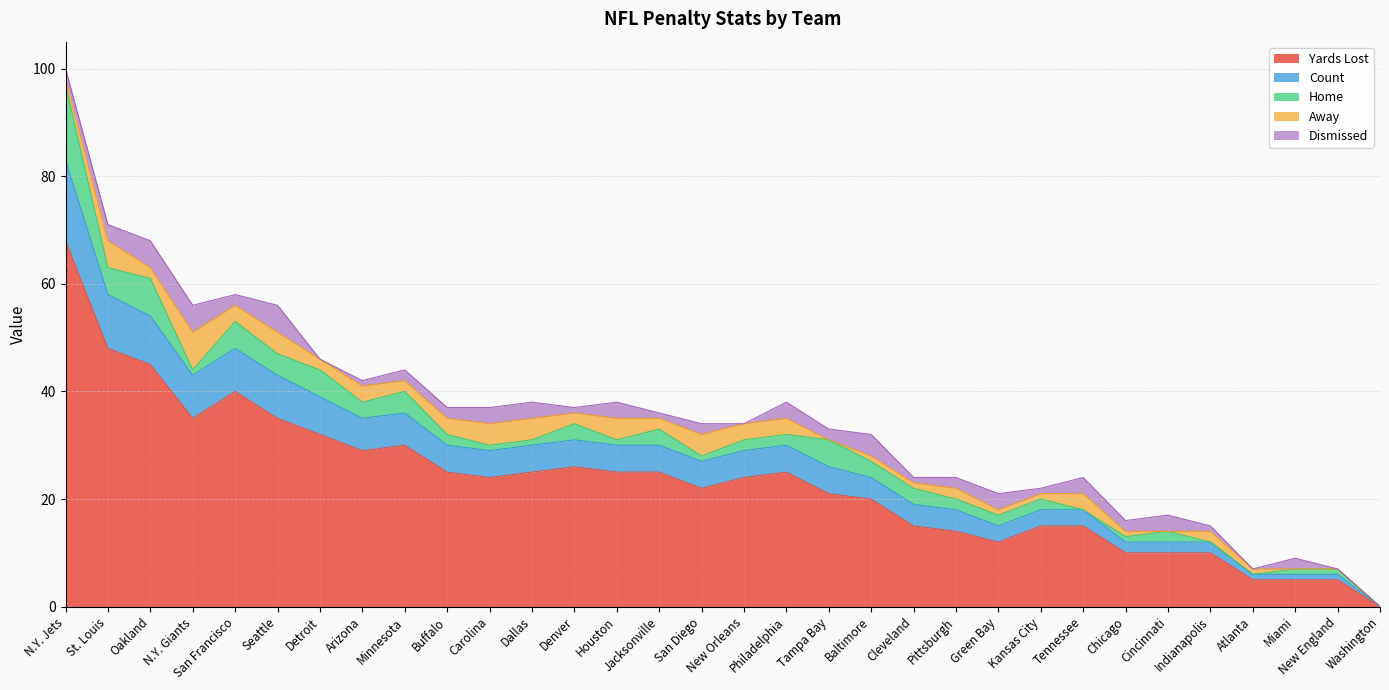

What is the value of the Dismissed point at the 24th from the left?

1